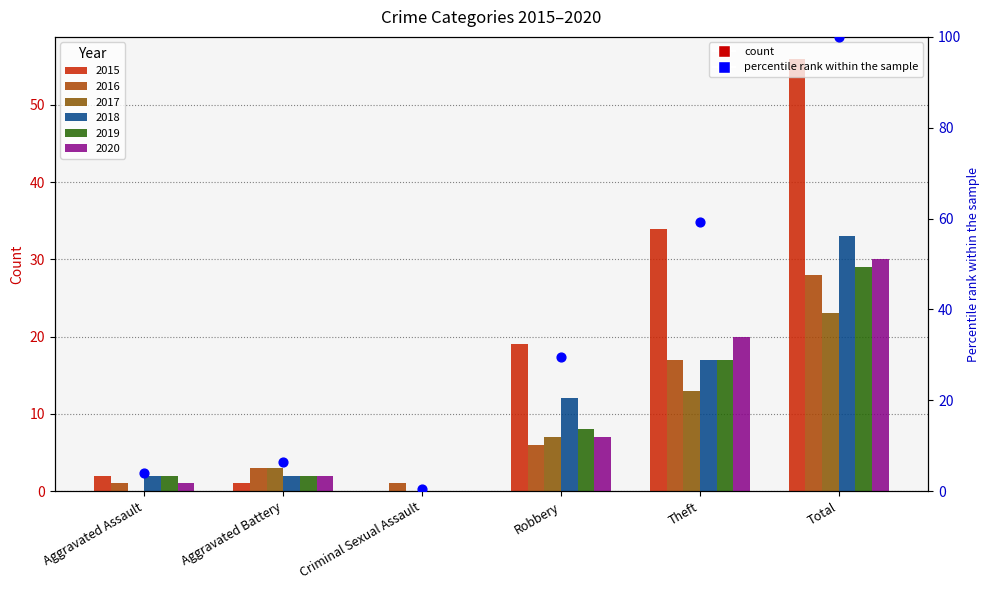

What is the ratio of the value at Aggravated Assault to the value at Aggravated Battery?

0.6